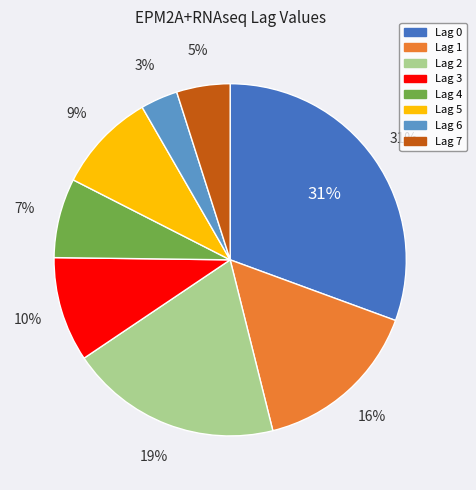

How many slices are in this pie chart?

8